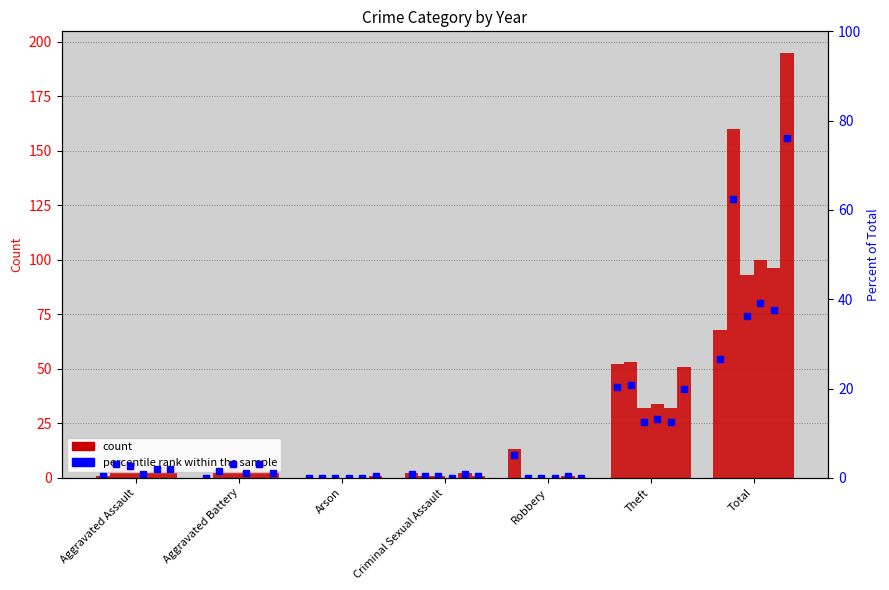

Does the chart contain stacked bars?

No